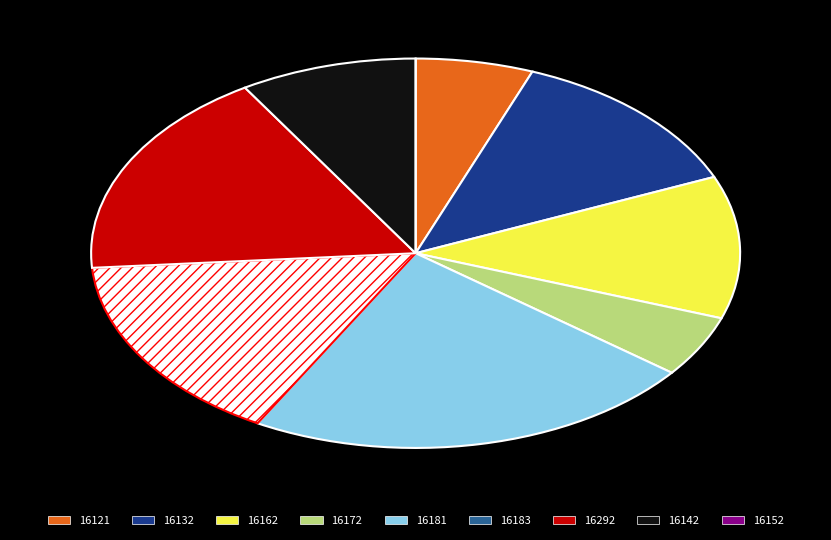

Is there any slice that represents more than half of the pie?

No